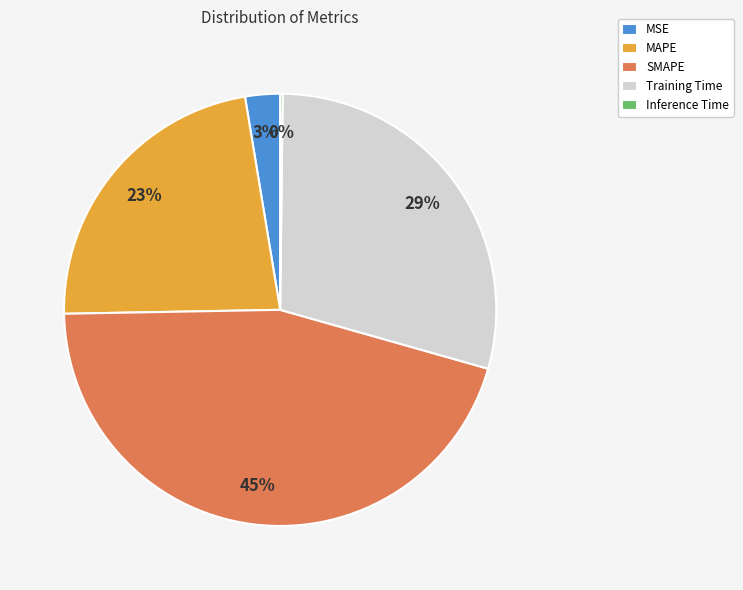

The MSE slice represents 3% of the pie. True or false?

True